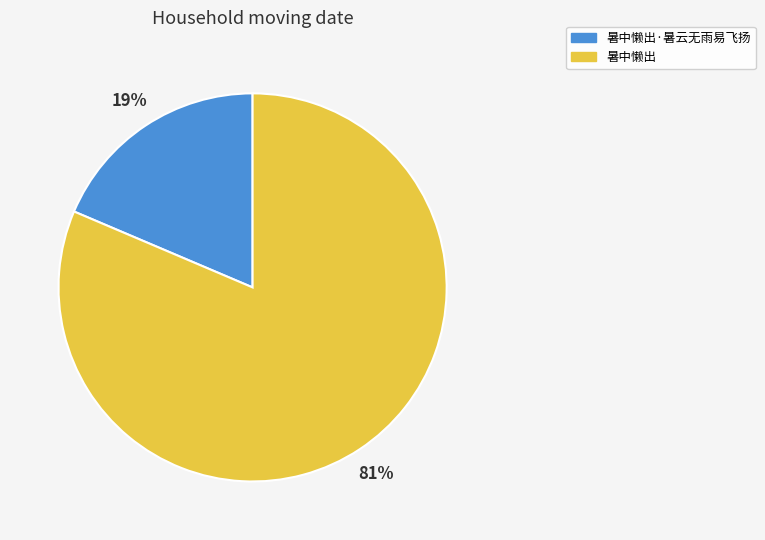

Is the sum of 暑中懒出 and 暑中懒出·暑云无雨易飞扬 greater than half?

Yes